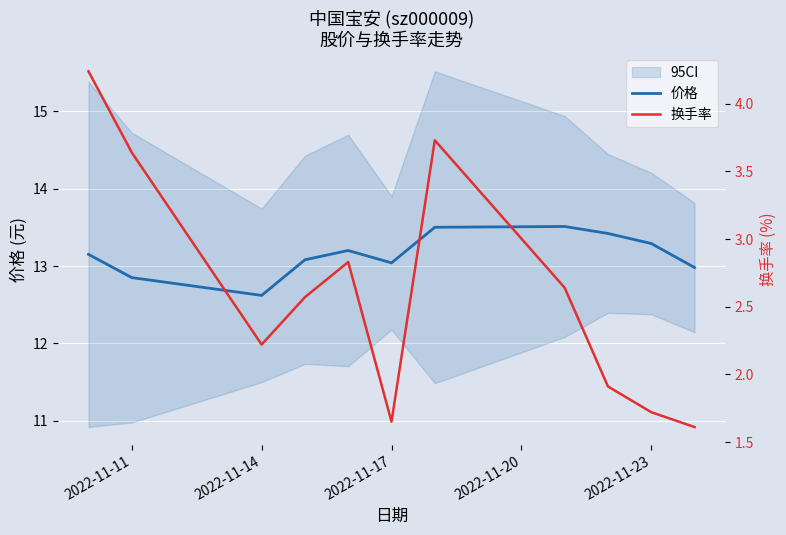

At how many categories does at least one series exceed 8?

11